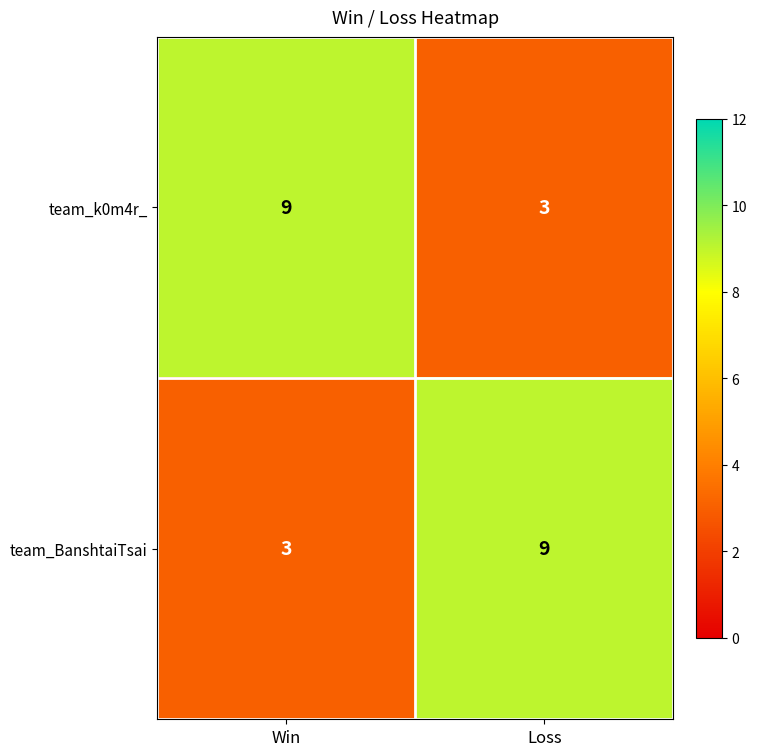

Rank the series at Loss from highest to lowest value.

team_BanshtaiTsai, team_k0m4r_